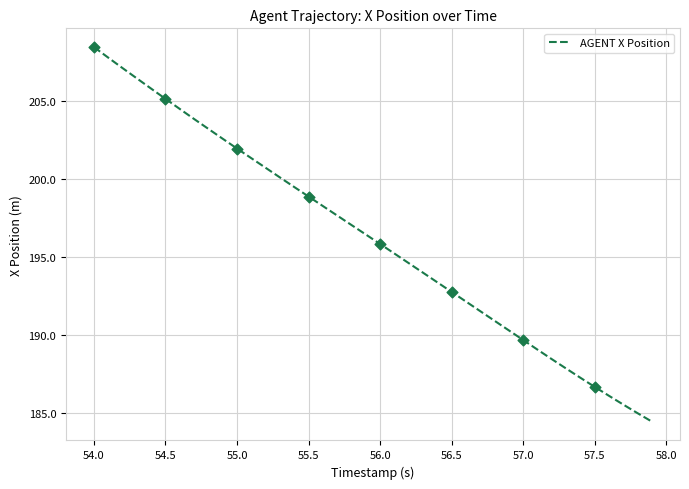

What is the difference between the maximum and minimum values?

24.0